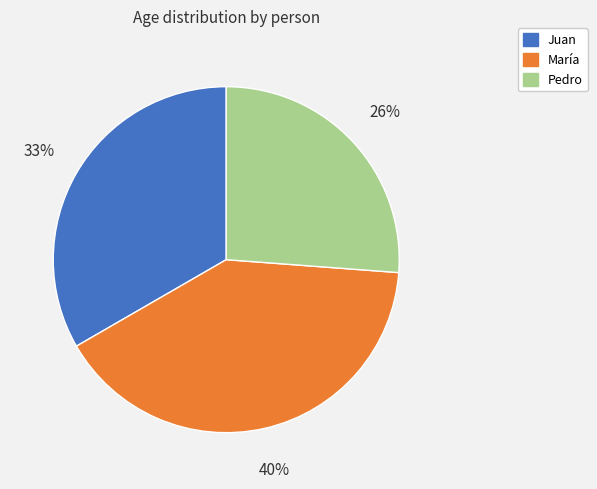

What percentage is the María slice, to the nearest percent?

40%